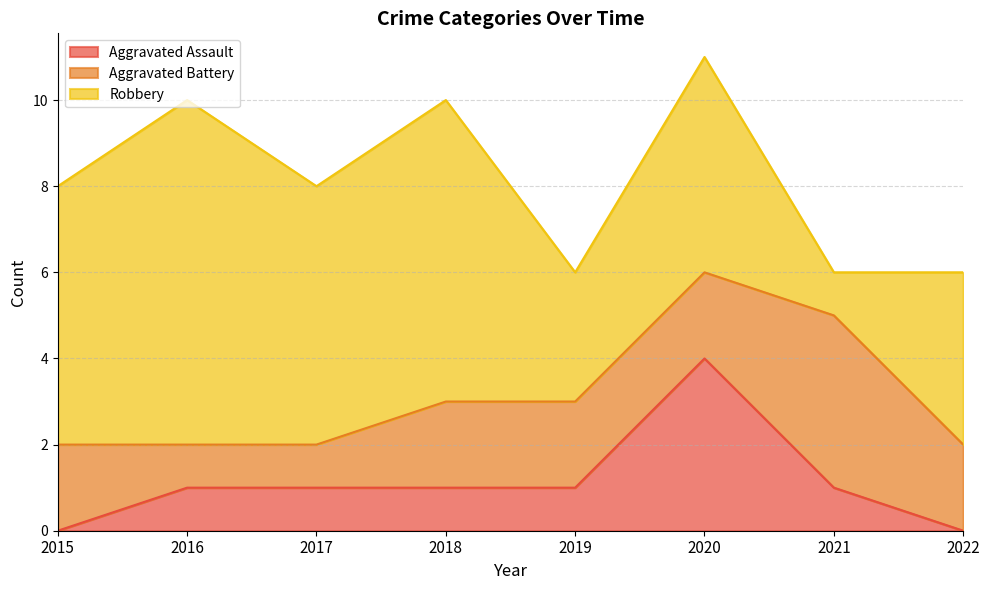

True or false: Aggravated Battery has a value of 2 at 2020.

True